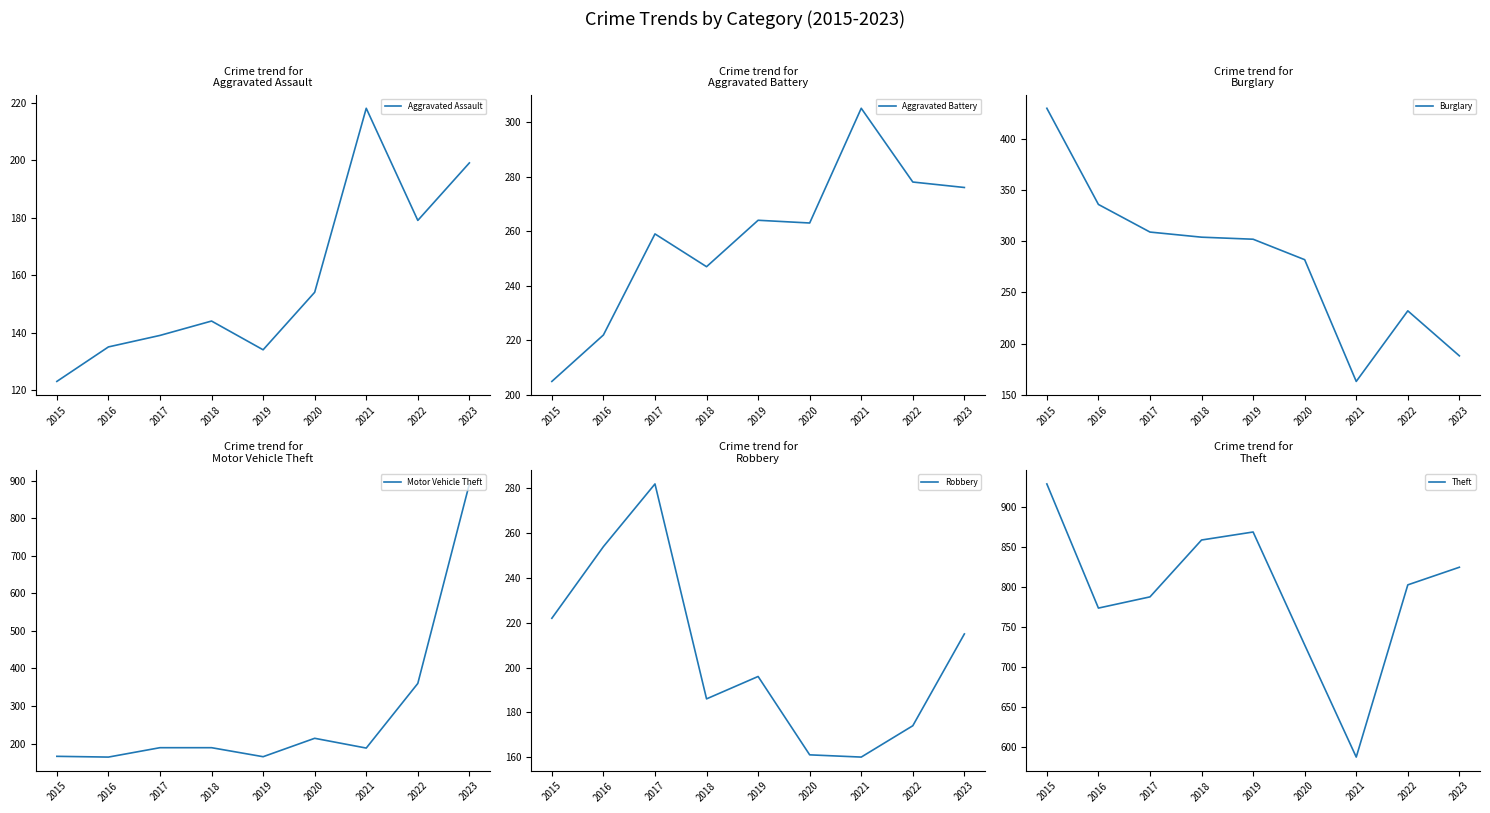

At 2022, list the series in order from largest to smallest.

Theft, Motor Vehicle Theft, Aggravated Battery, Burglary, Aggravated Assault, Robbery